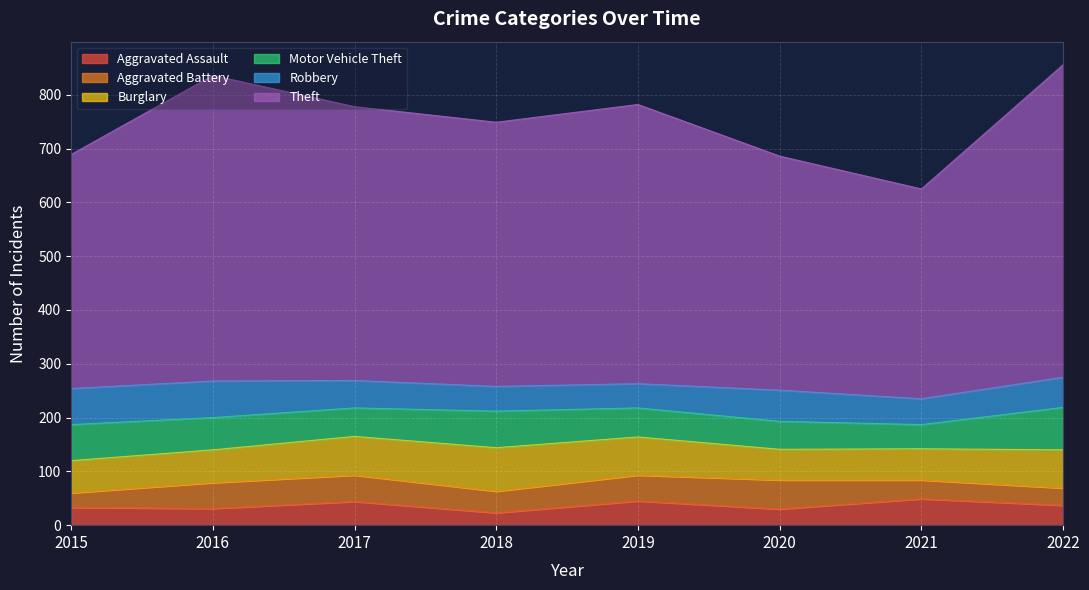

Reading left to right, list all the values displayed in this chart.

Aggravated Assault: 33	31	44	23	45	30	49	37
Aggravated Battery: 27	48	49	40	48	54	35	32
Burglary: 60	61	72	81	71	57	58	71
Motor Vehicle Theft: 67	60	53	68	54	52	45	79
Robbery: 67	68	51	46	45	58	48	56
Theft: 435	568	509	491	519	435	390	581